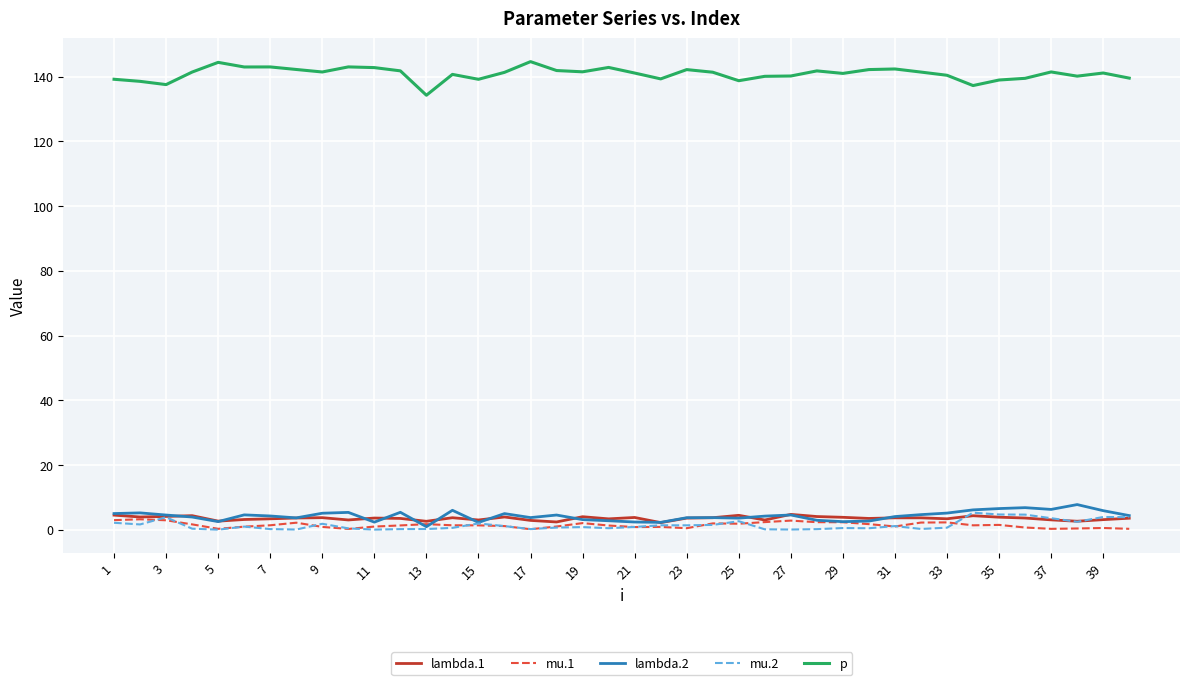

True or false: p and mu.1 intersect in this chart.

False